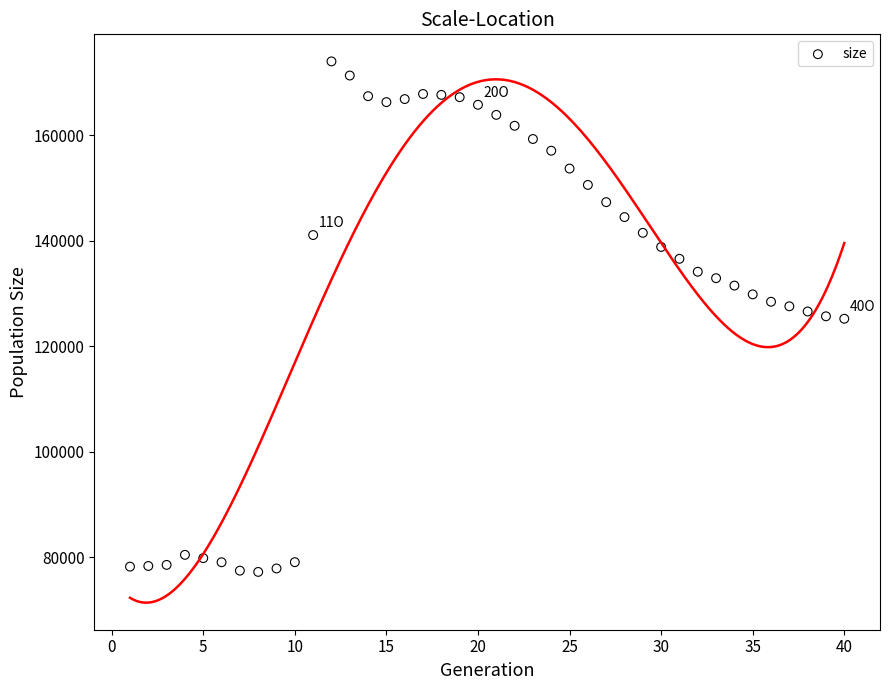

What is the range of X values (max minus min)?

39